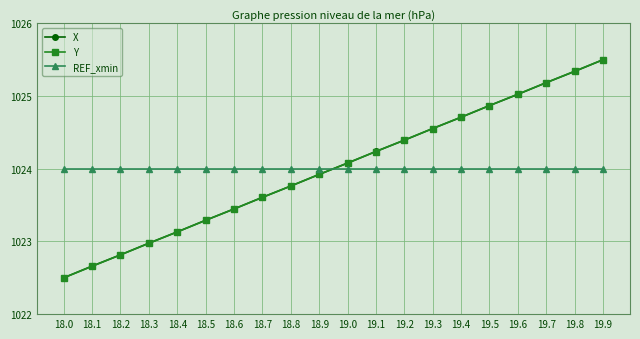

The Y series shows 1023.6 at 18.7. True or false?

True